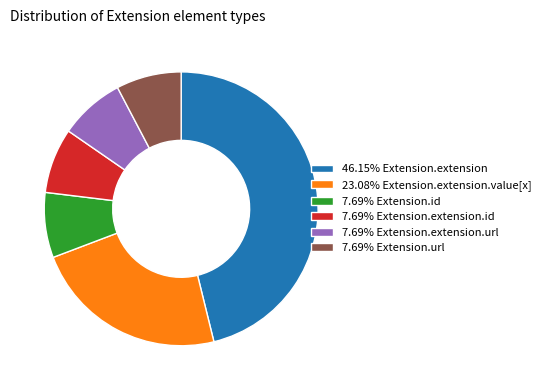

How many segments does this pie chart have?

6